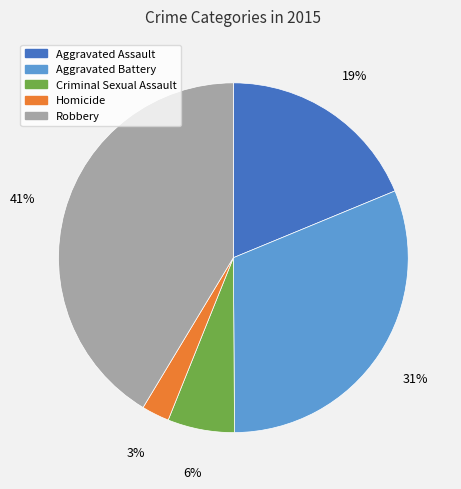

What is the largest slice in the pie chart?

Robbery